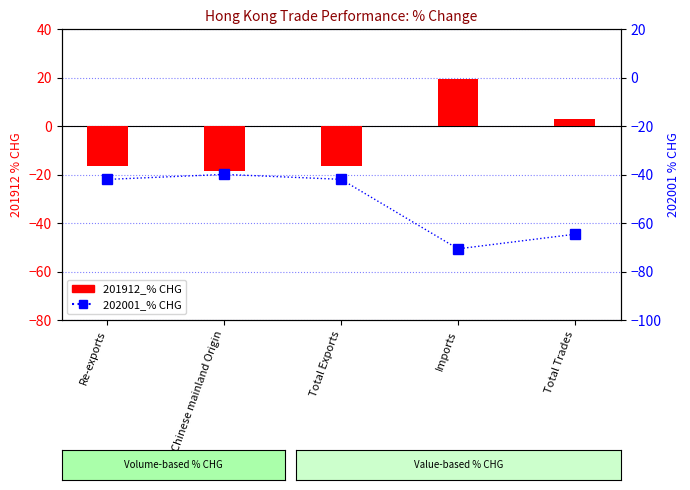

What value does the 202001_% CHG series have at Total Exports?

-41.9